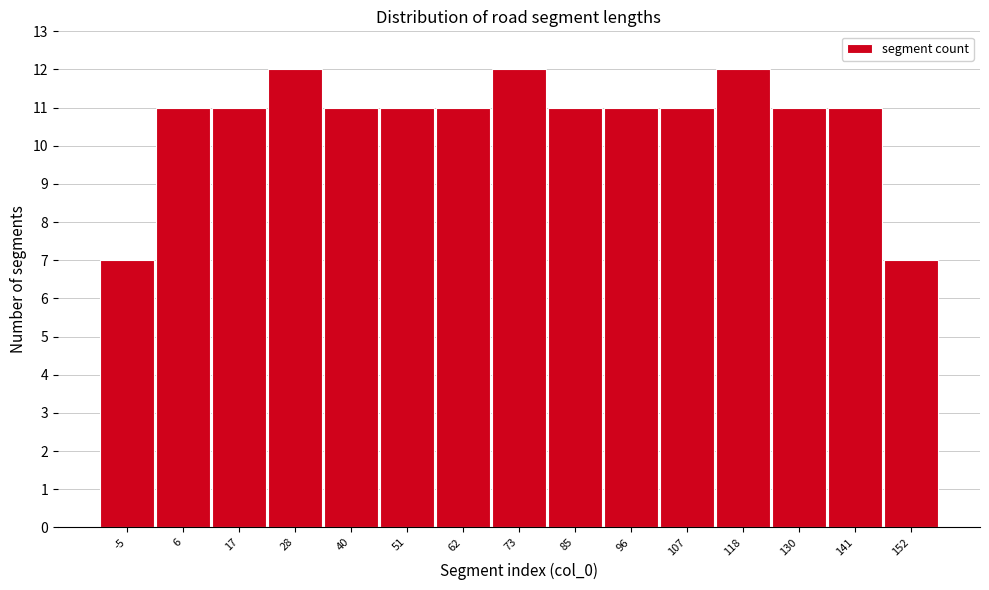

Reading right to left, list all the values displayed in this chart.

7	11	11	12	11	11	11	12	11	11	11	12	11	11	7